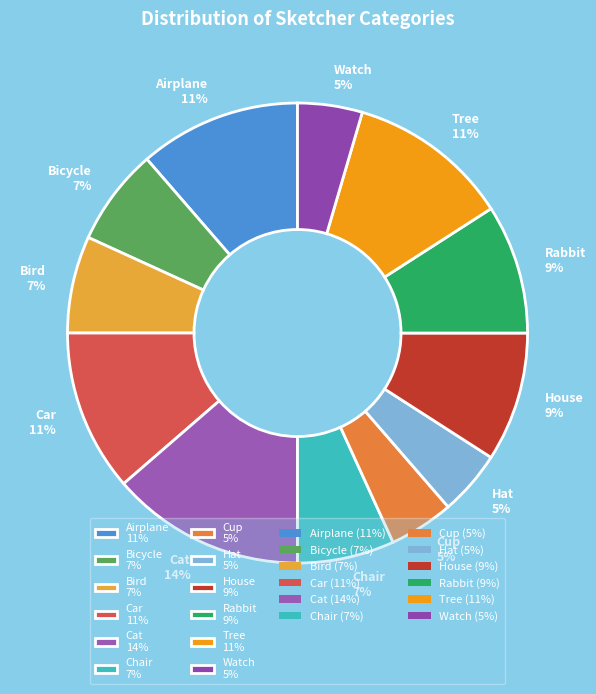

To the nearest percent, what portion does Tree represent?

11%